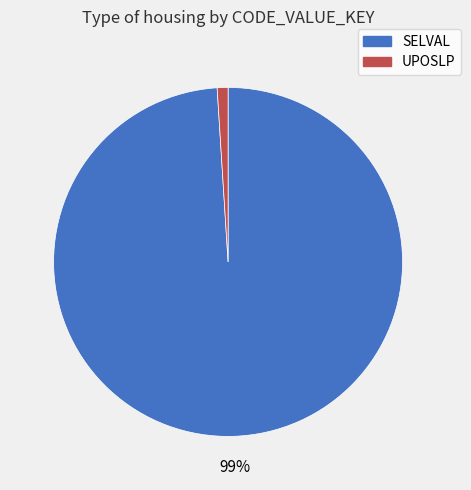

Which category has the biggest portion of the pie?

SELVAL